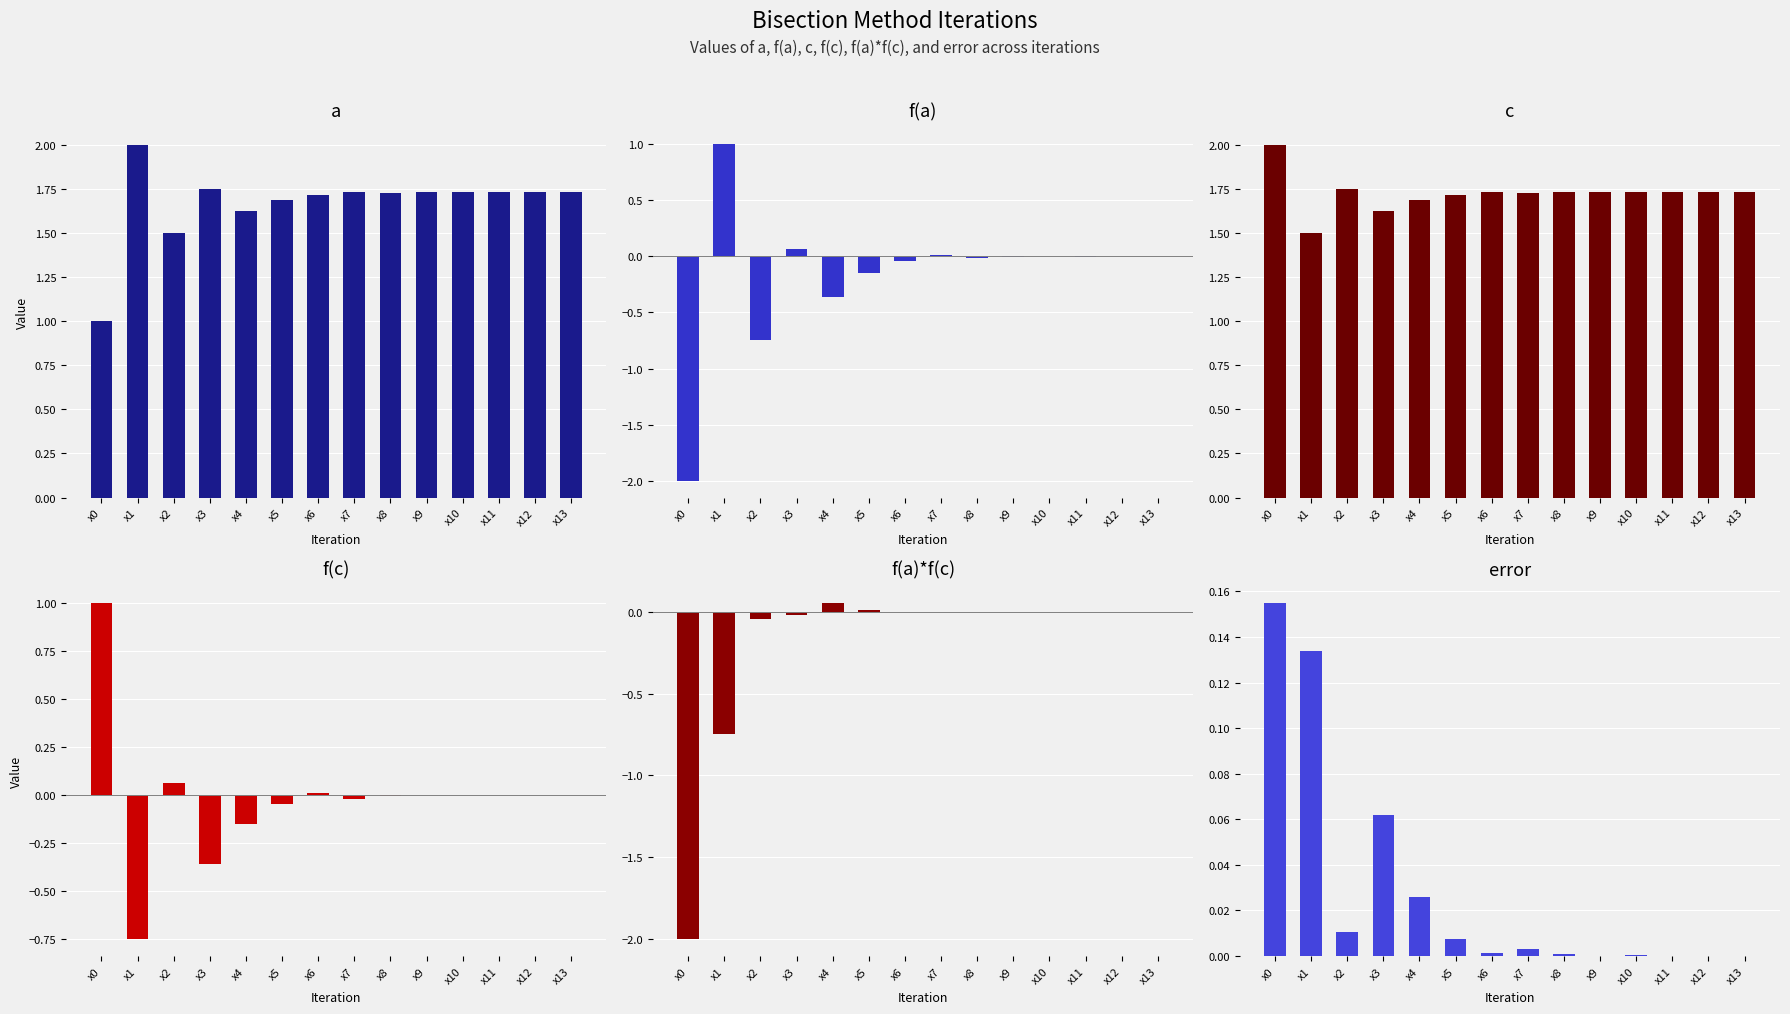

How many data points in f(a)*f(c) are less than 0?

9